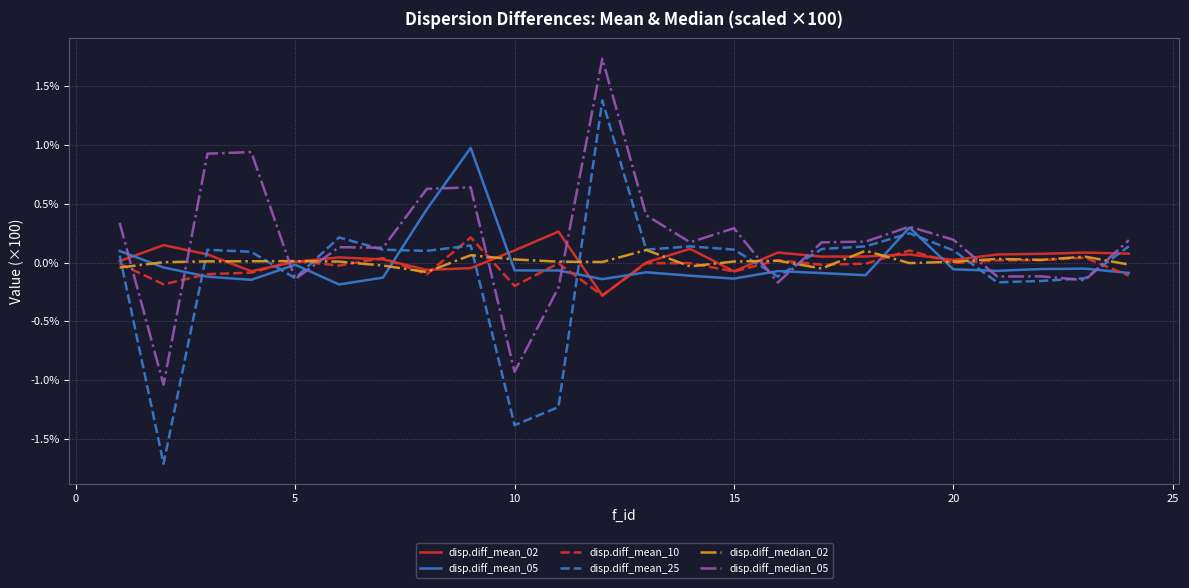

What is the maximum value shown in the chart?

1.7